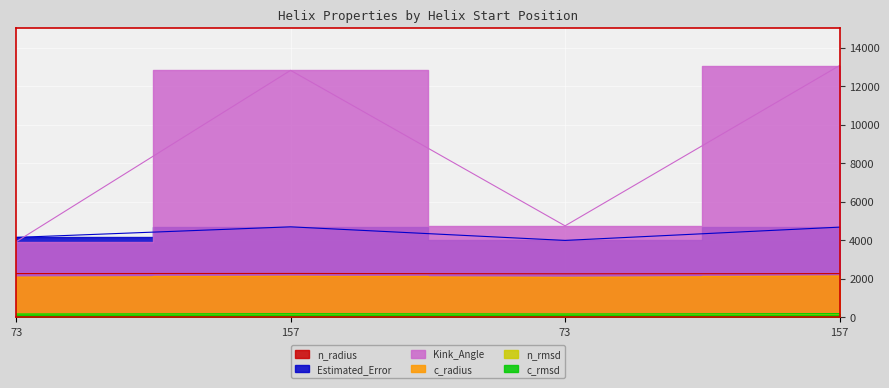

Which series has the largest total across all categories?

Kink_Angle